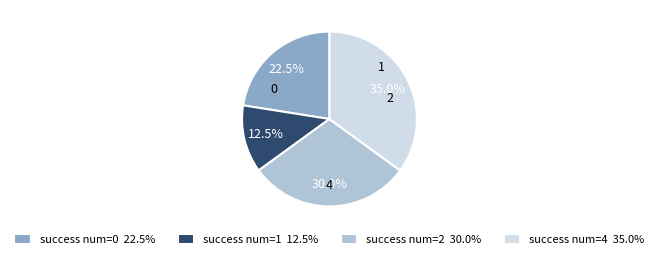

Is success num=4 35.0% the majority of the pie?

No